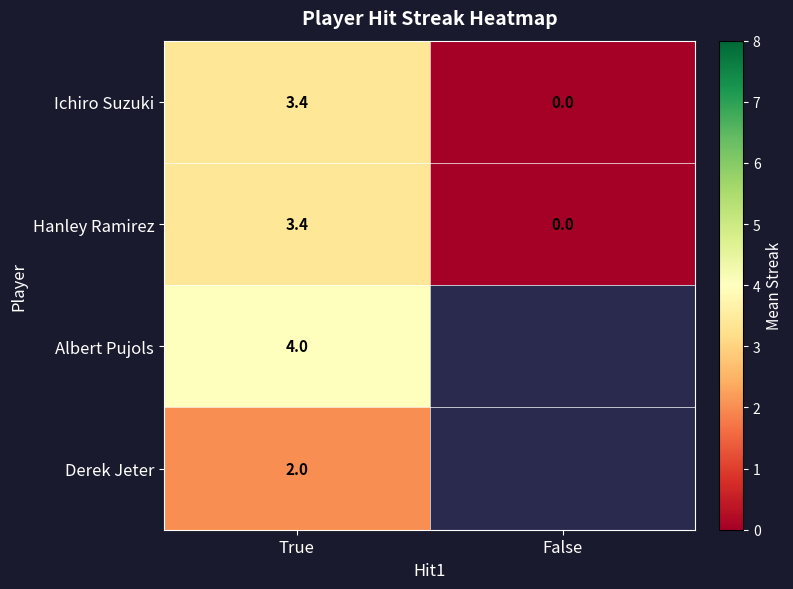

At how many categories does at least one series exceed 3?

1